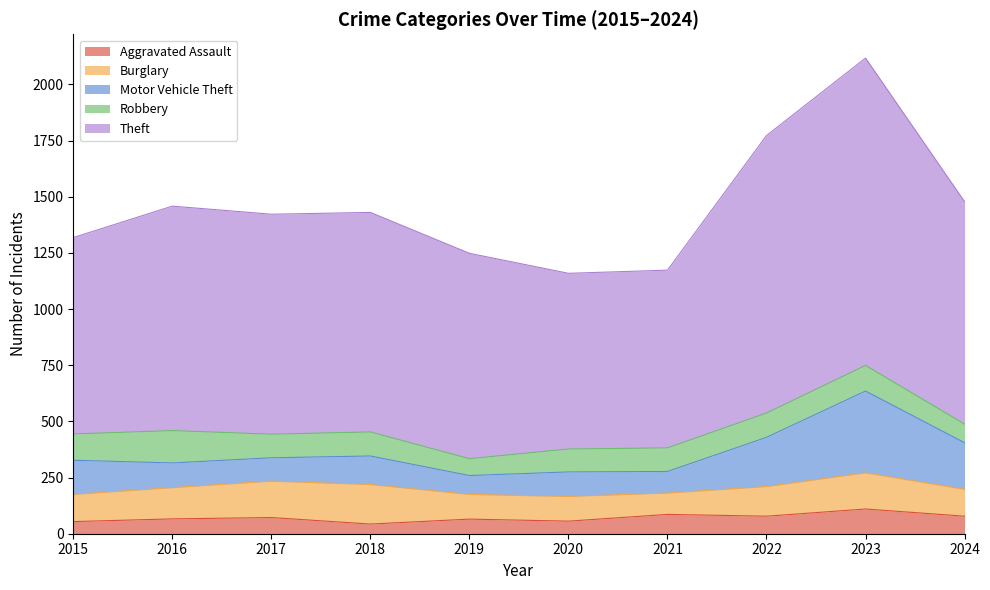

What is the sum of the Burglary values at 2020 and 2018?

286